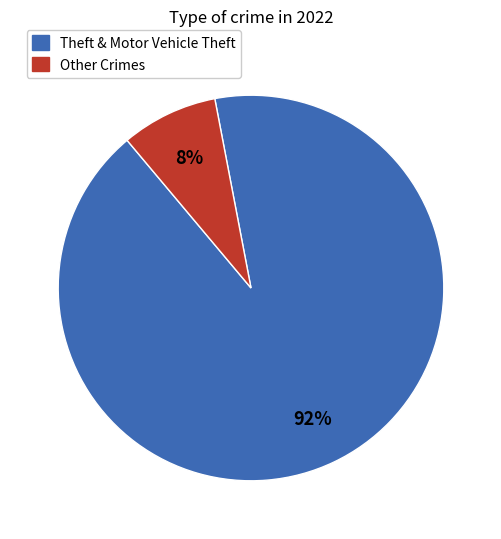

To the nearest percent, what is the difference between the largest and smallest slice percentages?

84%